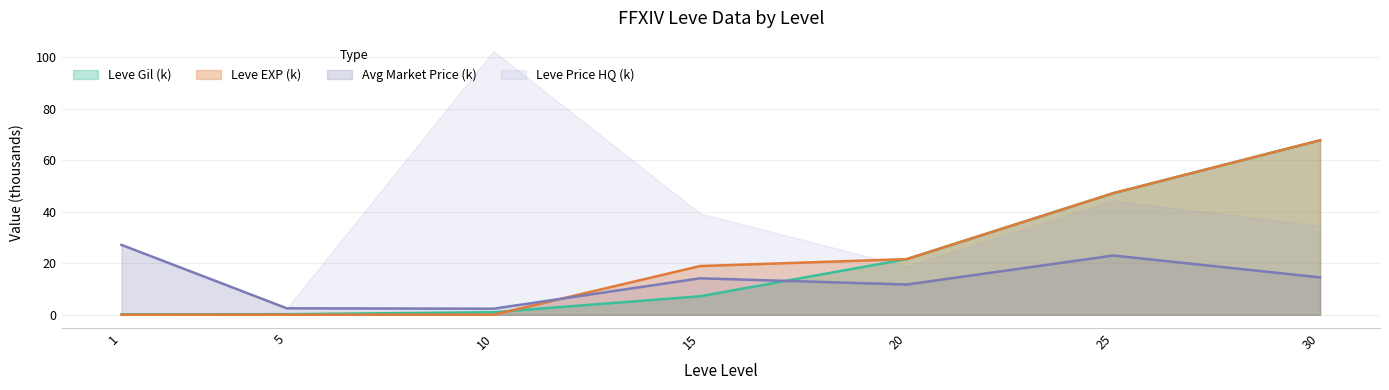

How many data points does each series have?

7